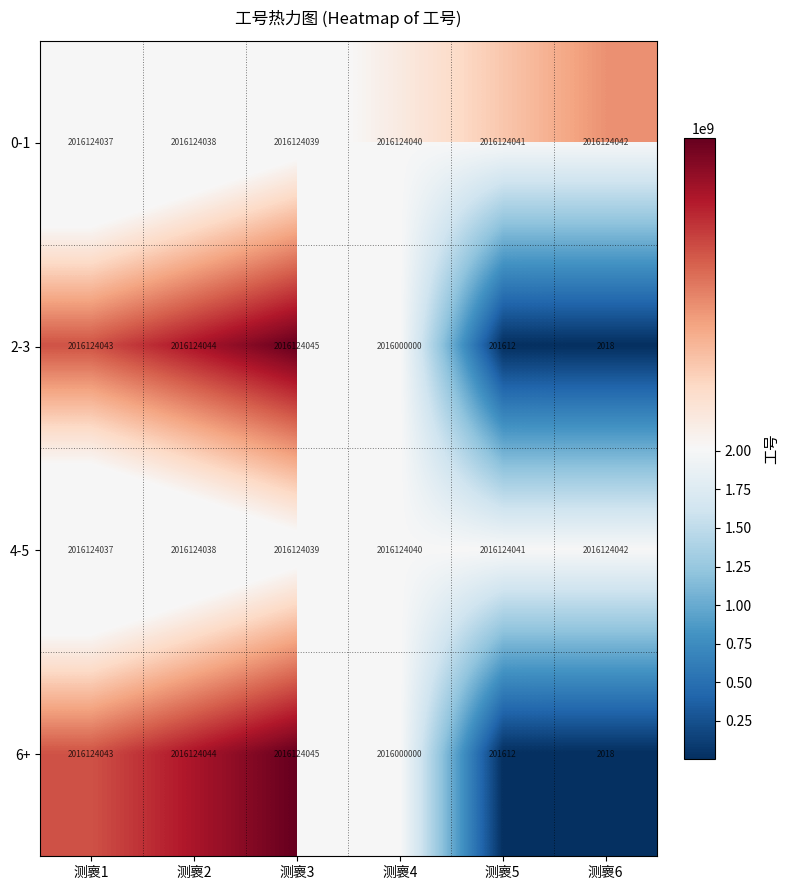

The 4-5 series shows 2016124040 at 测褱4. True or false?

True